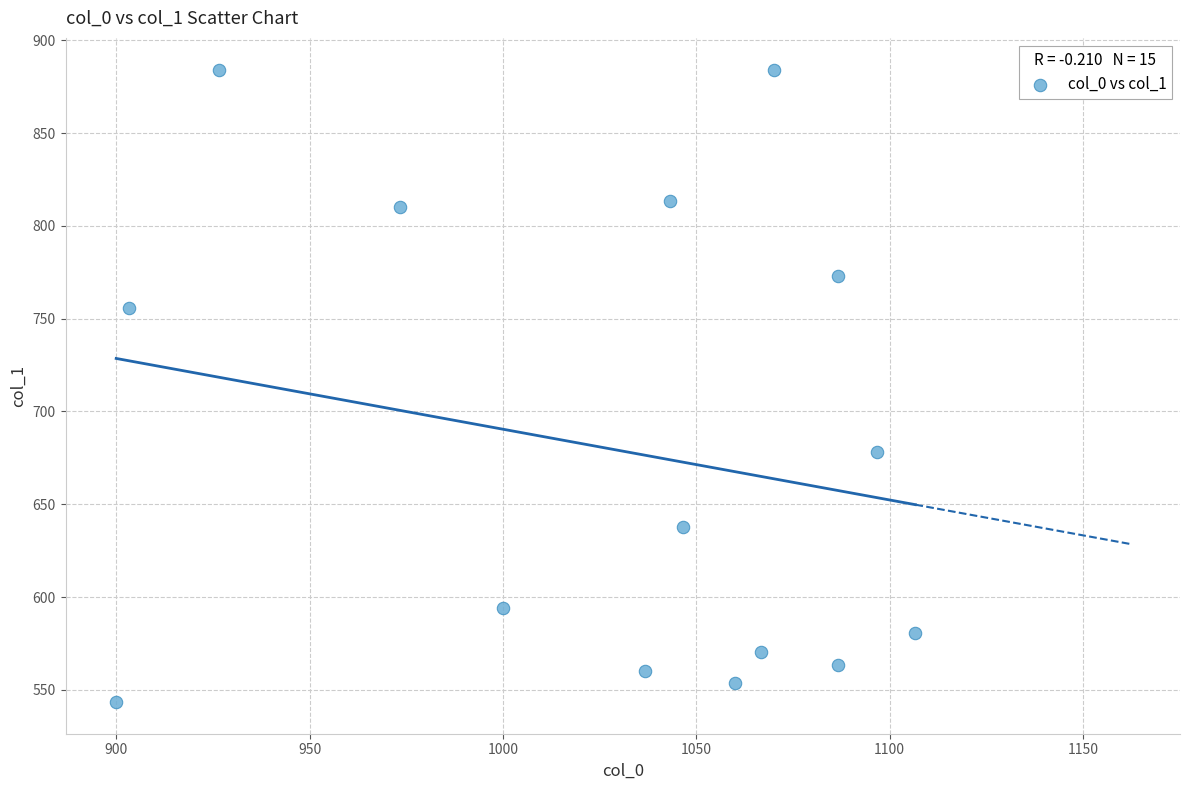

What is the range of Y values (max minus min)?

340.9